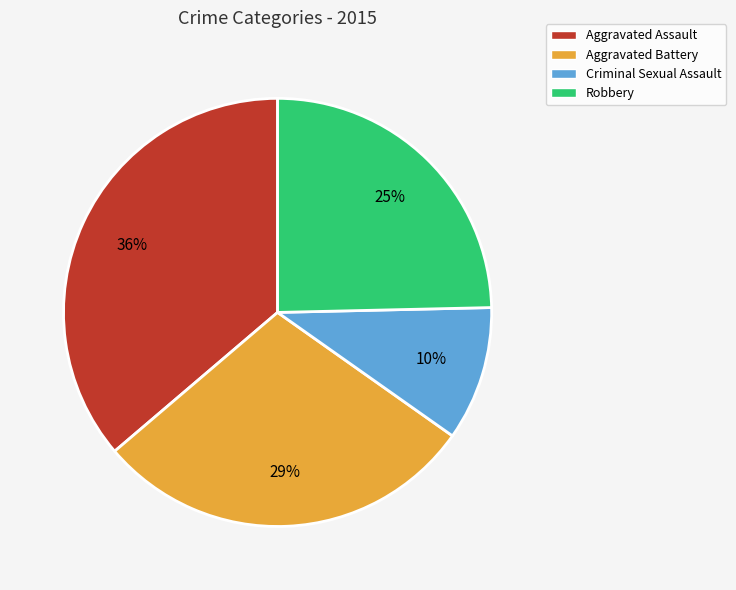

How many slices are in this pie chart?

4